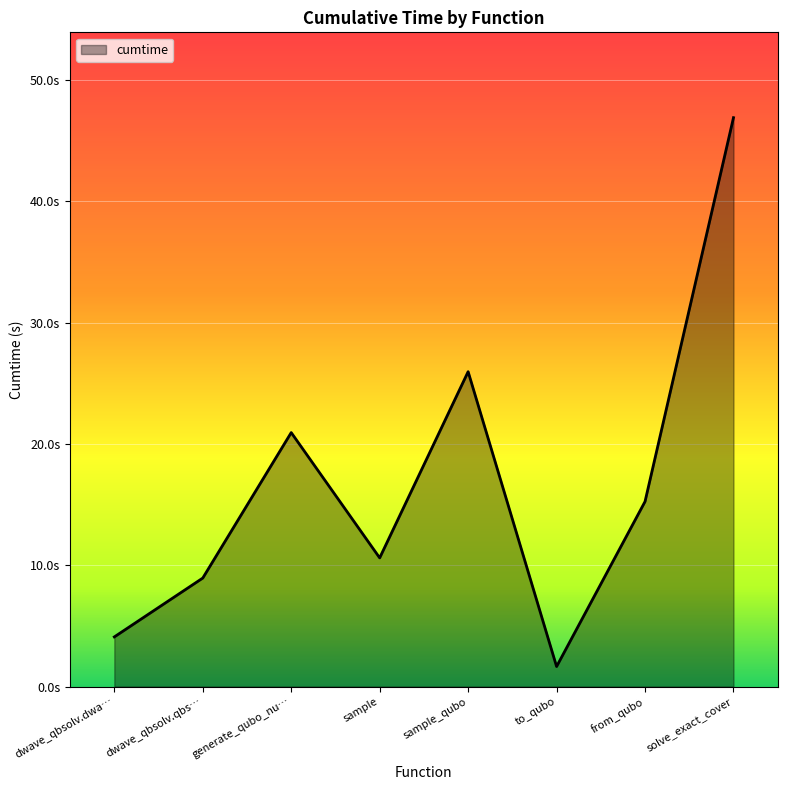

What is the value of the 1st point from the left?

4.1